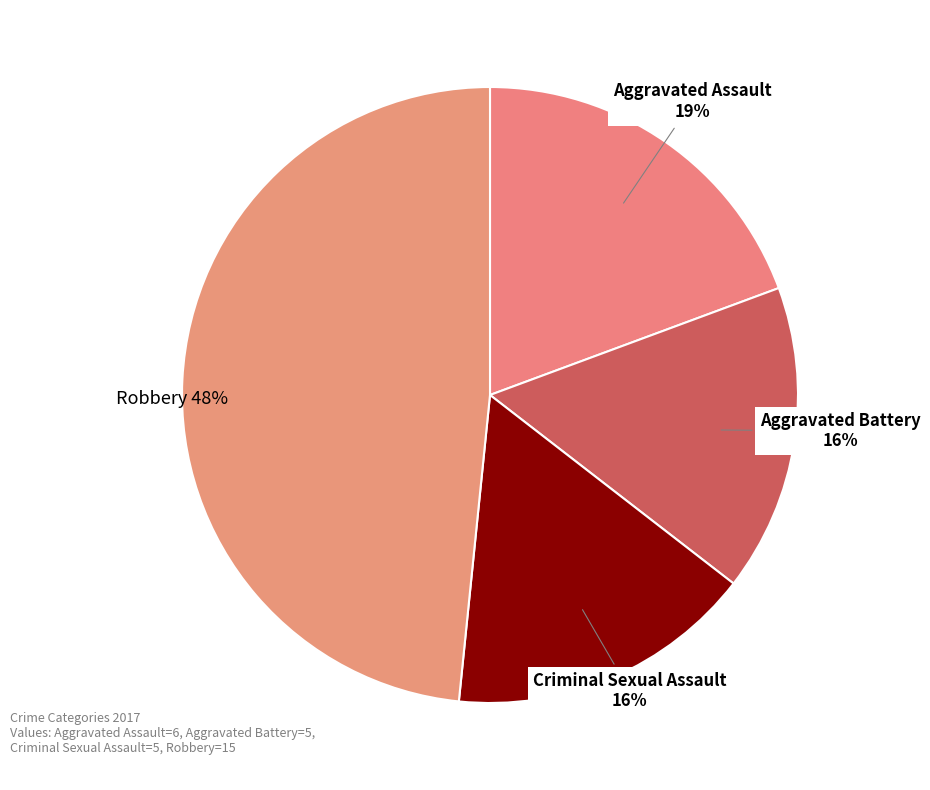

Is it true that Criminal Sexual Assault is 22% of the pie?

False